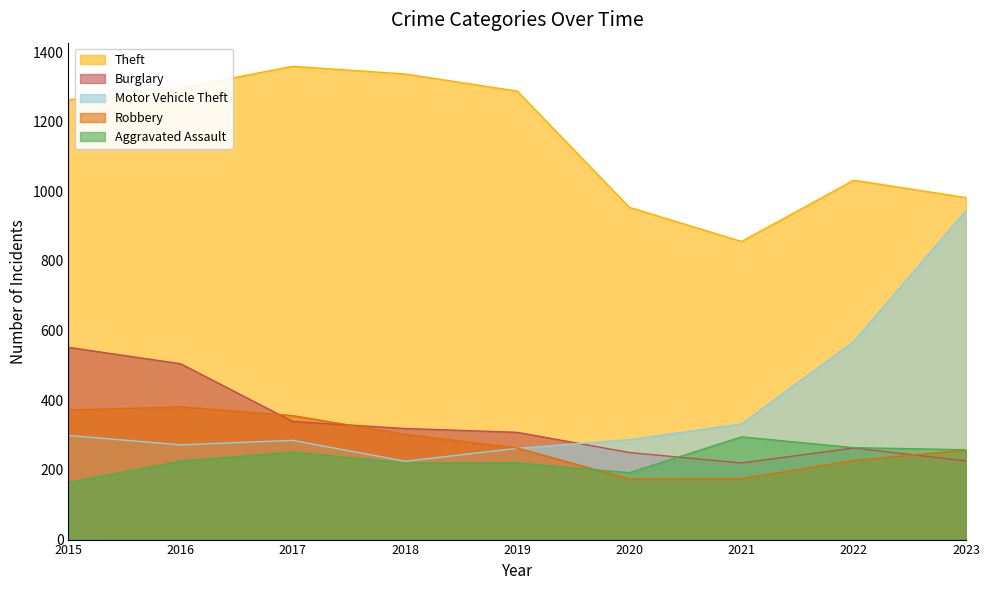

What is the value of the Burglary point at the 6th from the left?

250